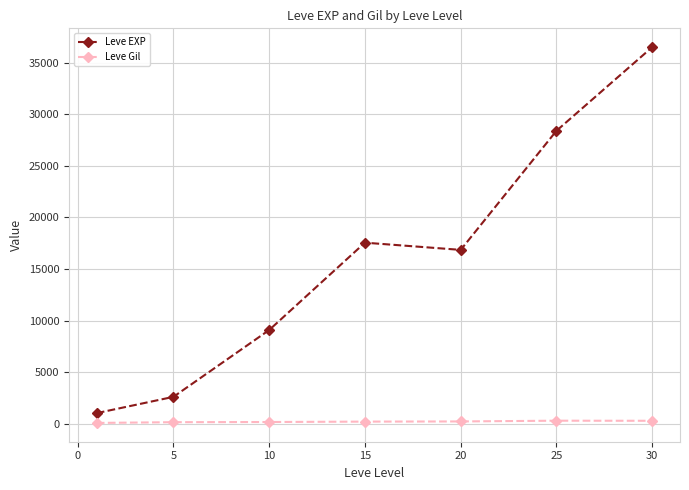

Which series has the widest spread of values?

Leve EXP